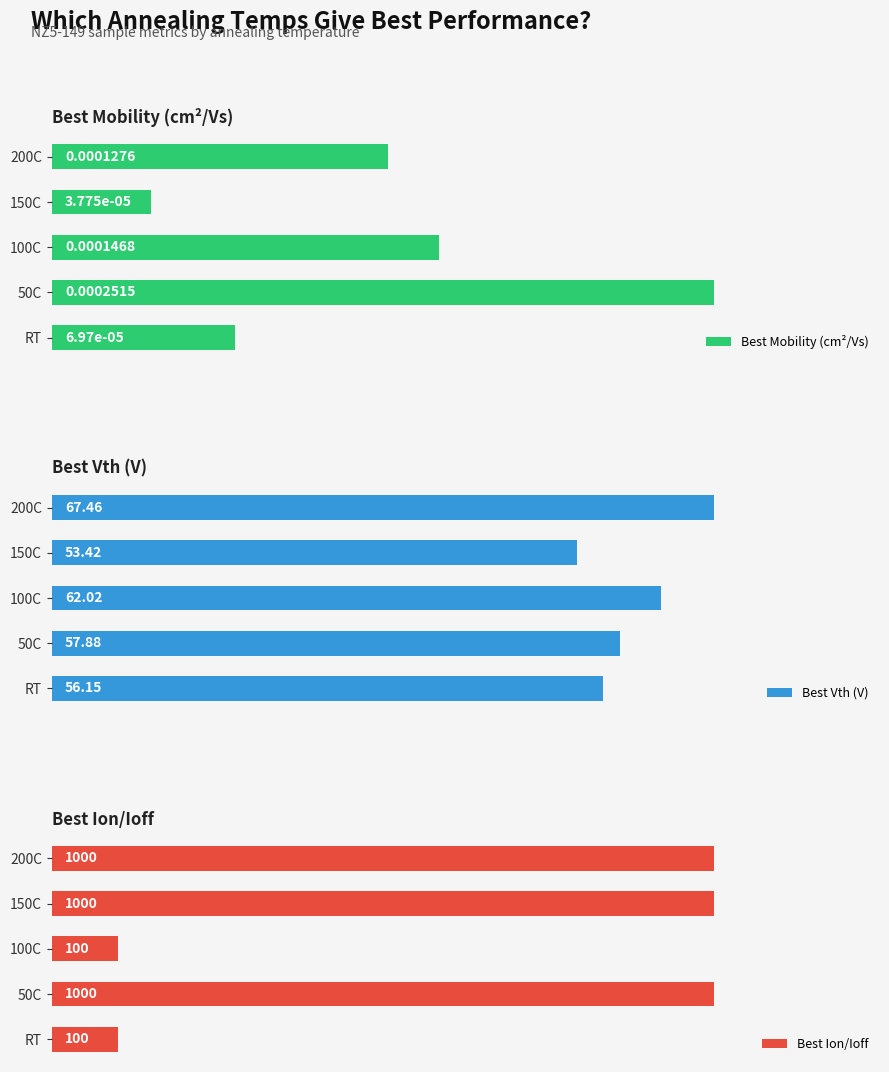

How many Best Mobility (cm²/Vs) values are between 0 and 1?

5